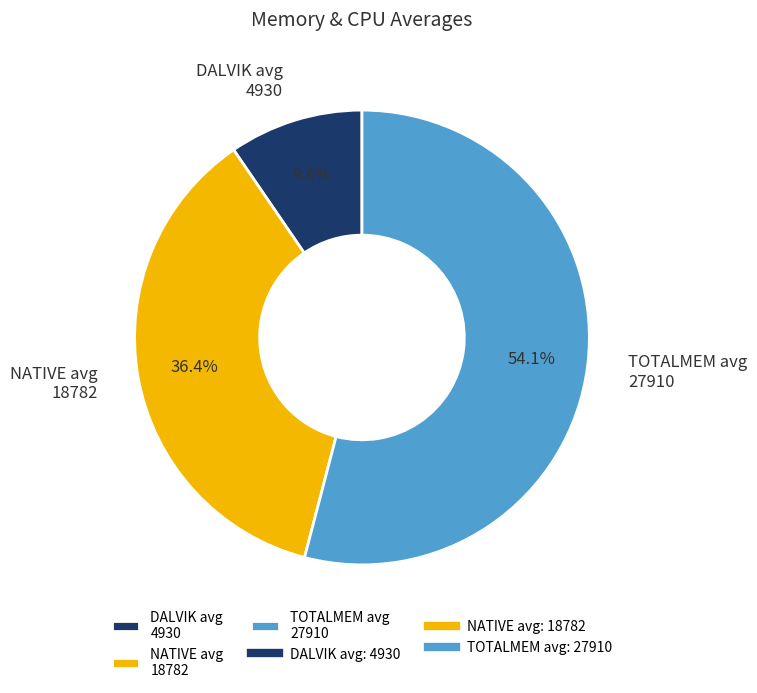

Between TOTALMEM avg 27910 and DALVIK avg 4930, which is larger?

TOTALMEM avg 27910